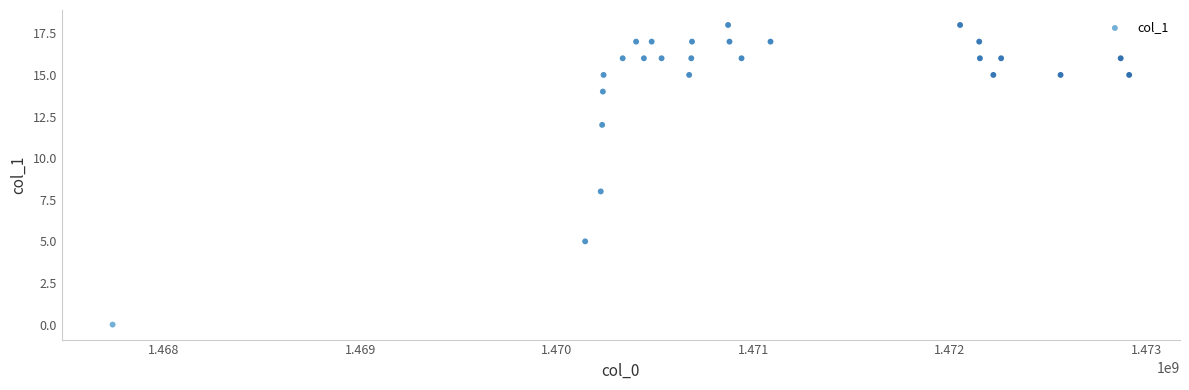

What is the range of Y values (max minus min)?

18